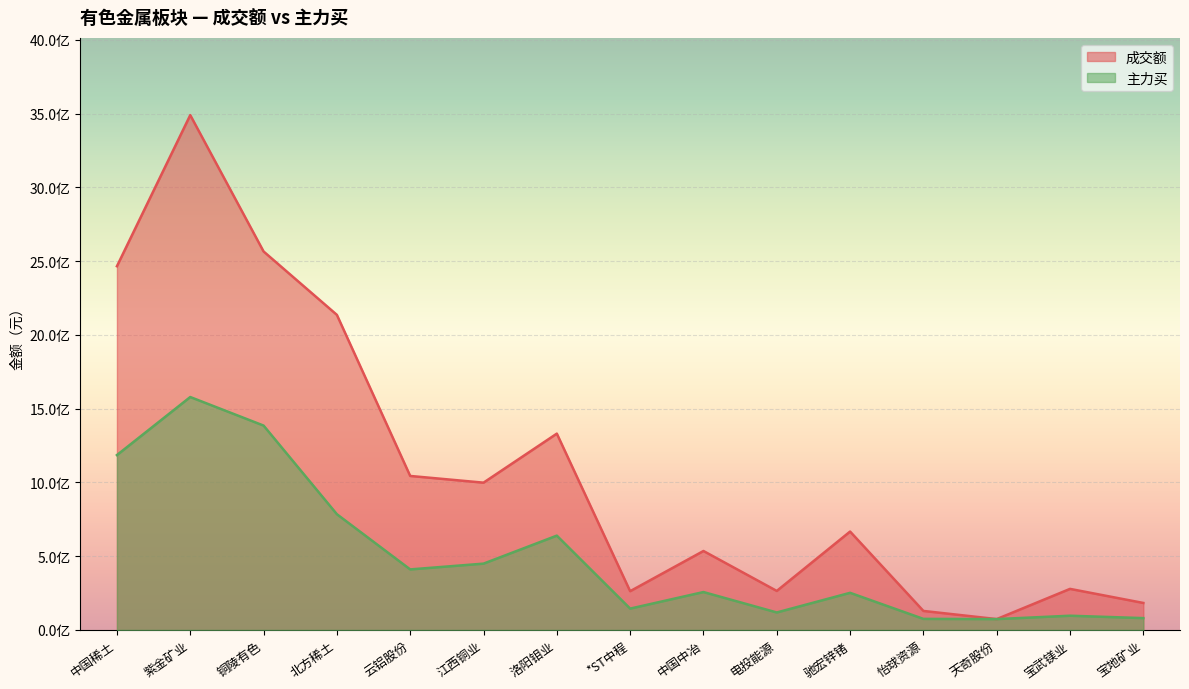

What is the total value across all series at 怡球资源?

203929169